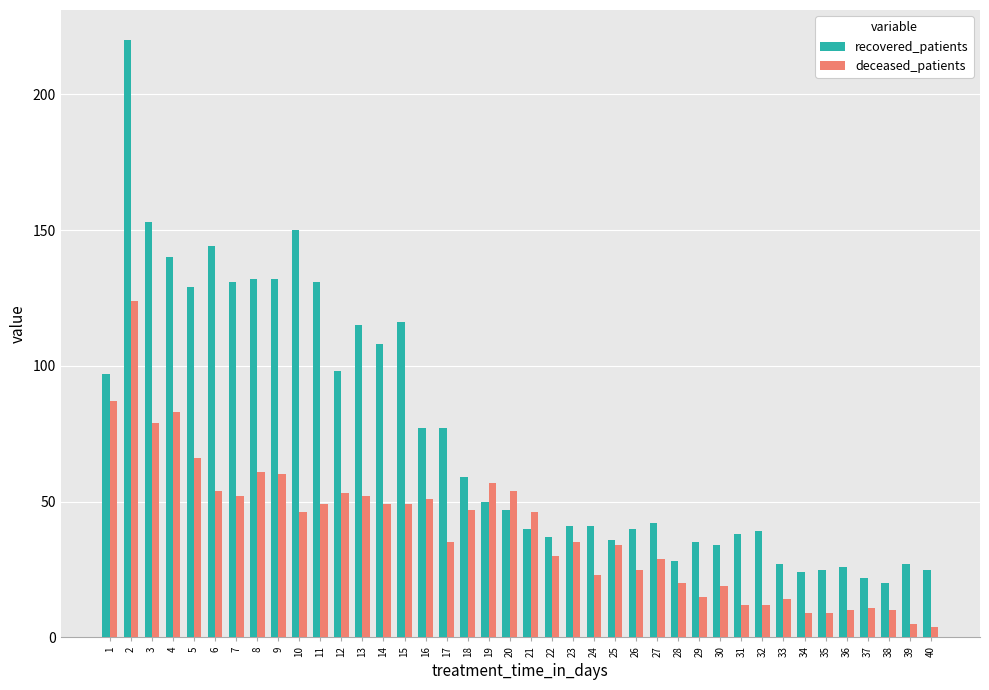

Rank the series by their average value, from lowest to highest.

deceased_patients, recovered_patients